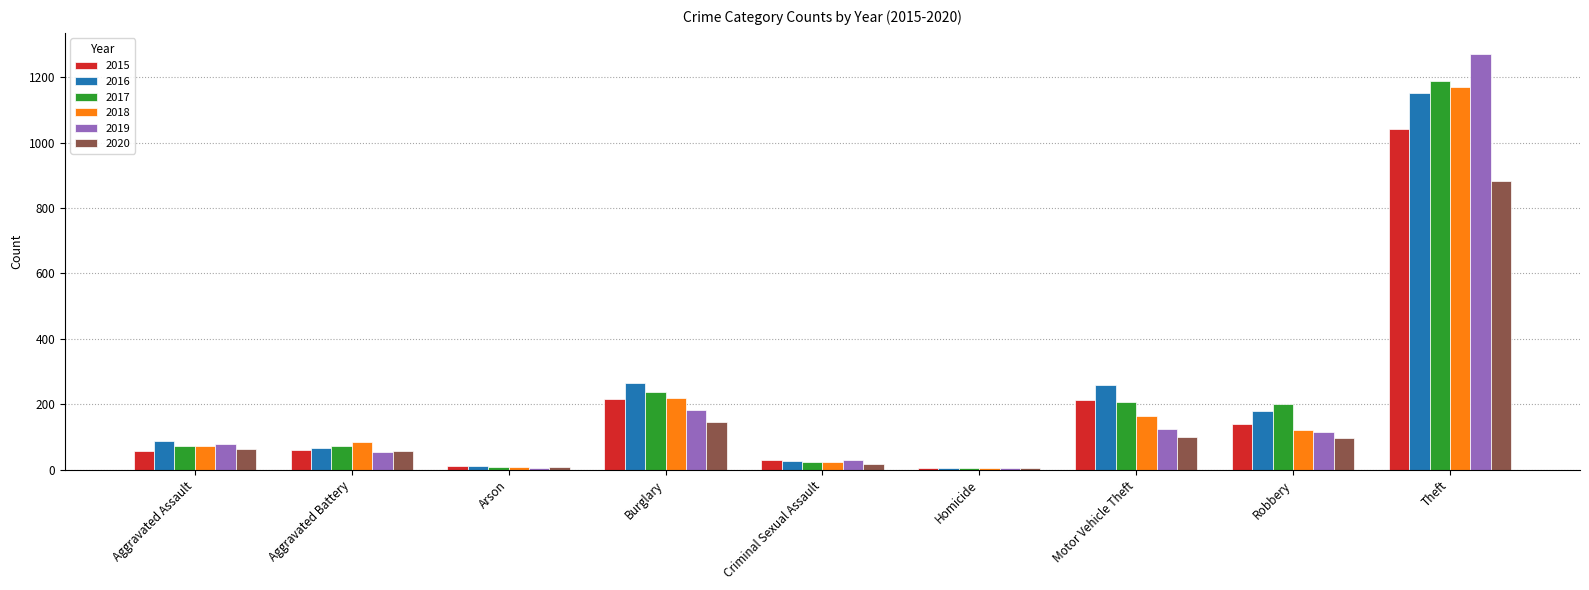

Which category has the highest value in the 2016 series?

Theft